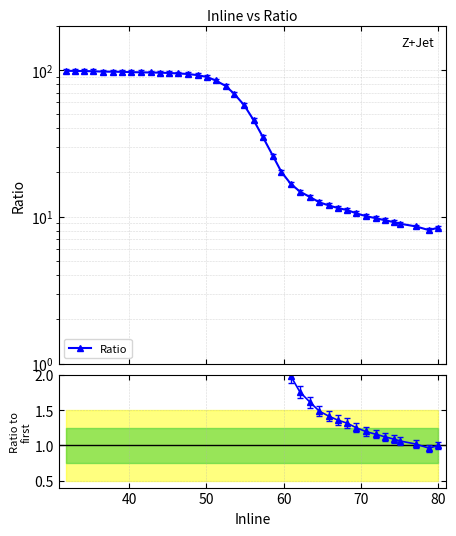

Count the number of categories in the chart.

40